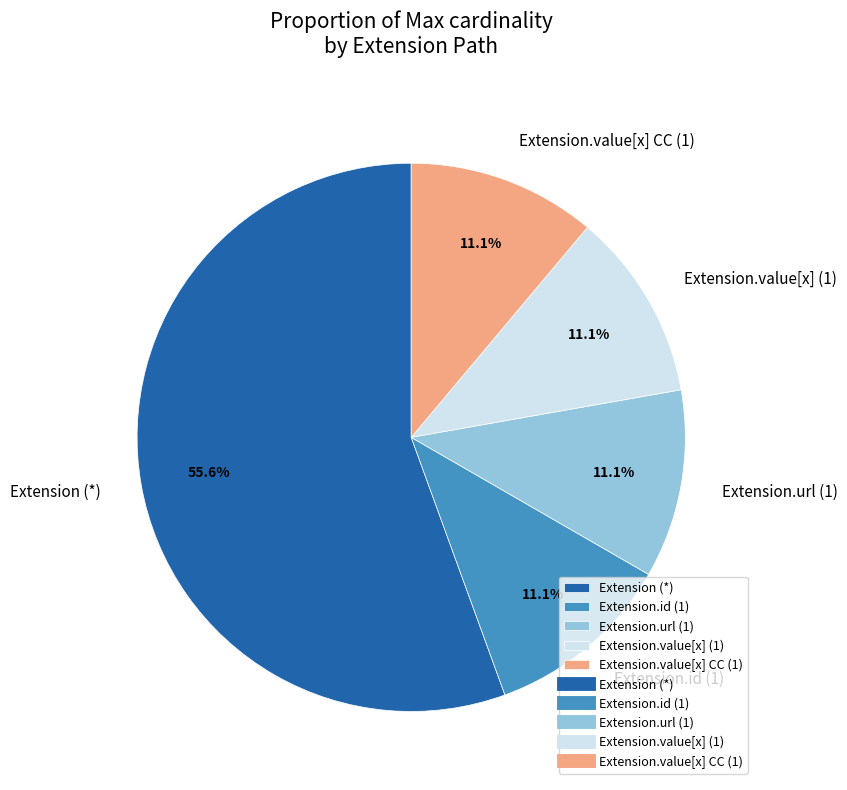

Is the sum of Extension (*) and Extension.value[x] CC (1) greater than half?

Yes